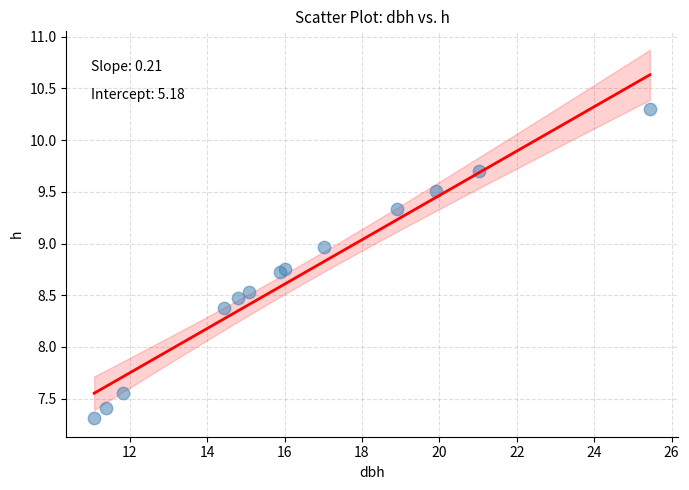

What Y value in the scatter plot is closest to 8?

8.4